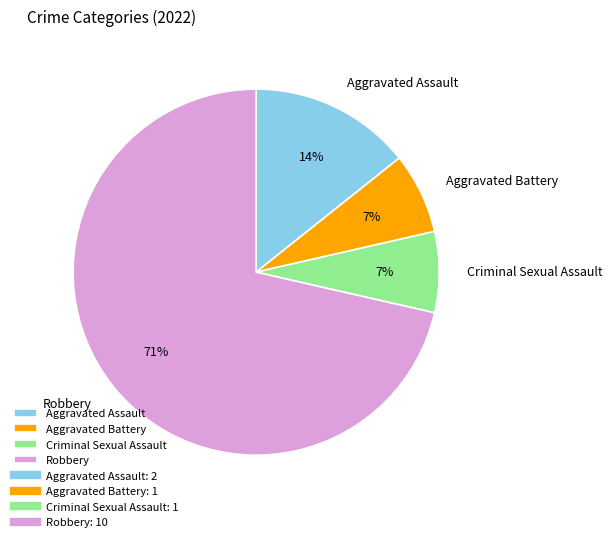

Does Criminal Sexual Assault represent more than half of the total?

No